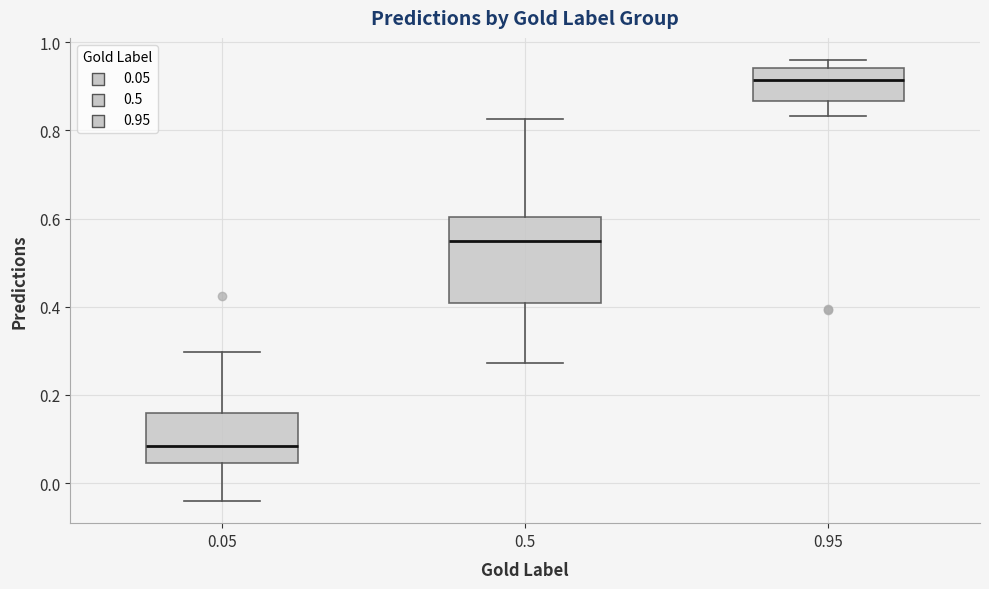

Which box has the lowest median line?

0.05